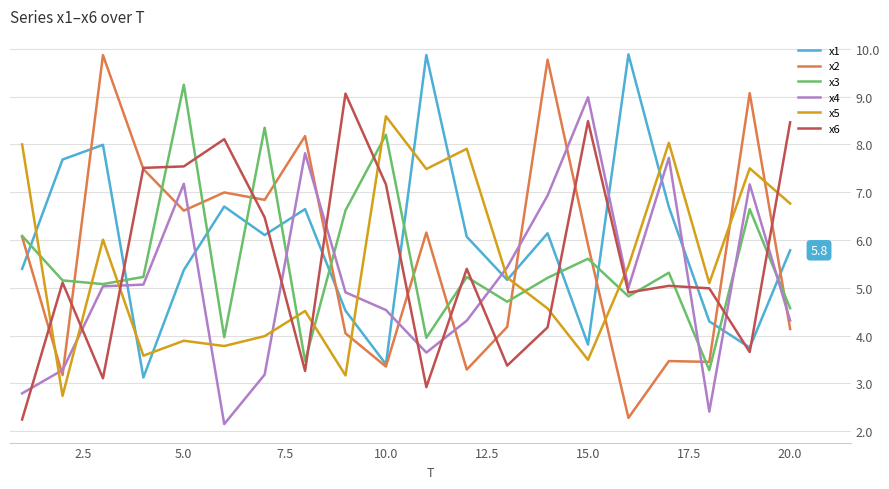

In x4, how many points are lower than both neighbors (excluding endpoints)?

4